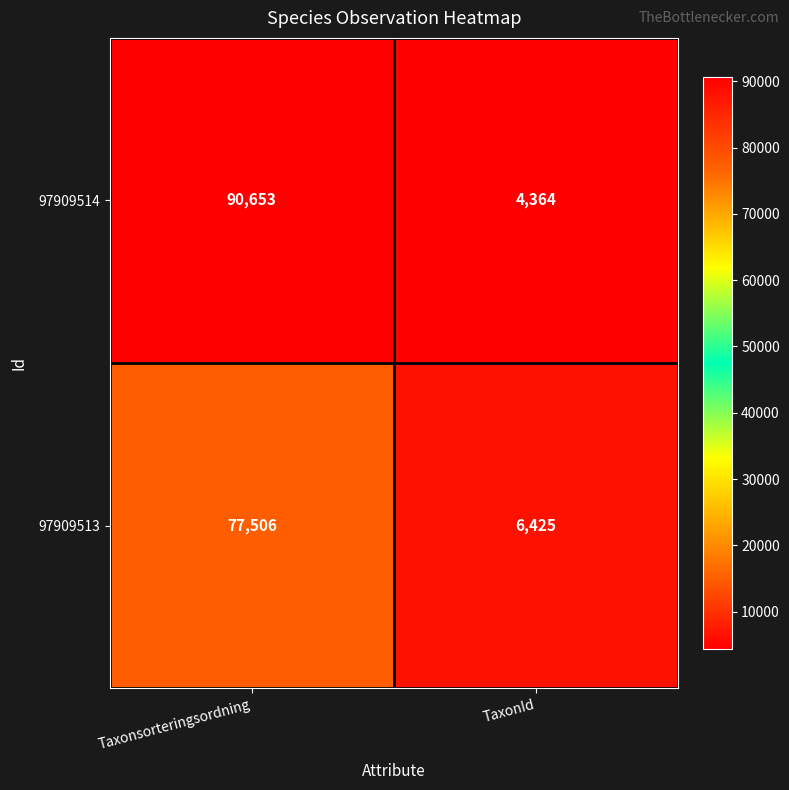

Rank the series by their average value, from lowest to highest.

97909513, 97909514